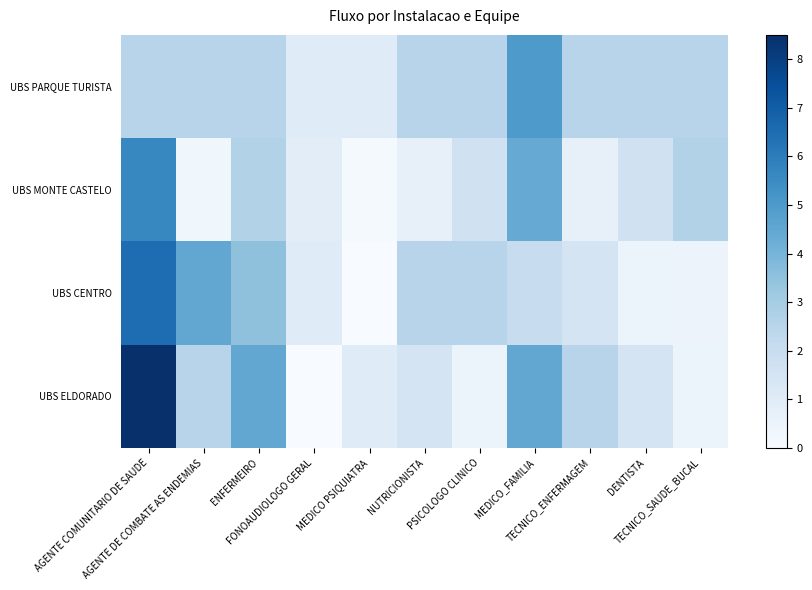

How many categories are shown in the chart?

11